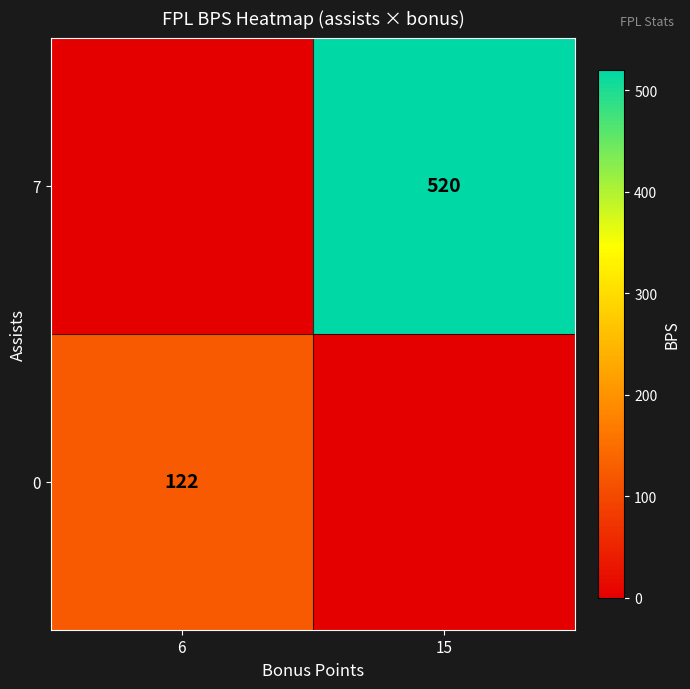

True or false: 7 has a value of 520 at 15.

True